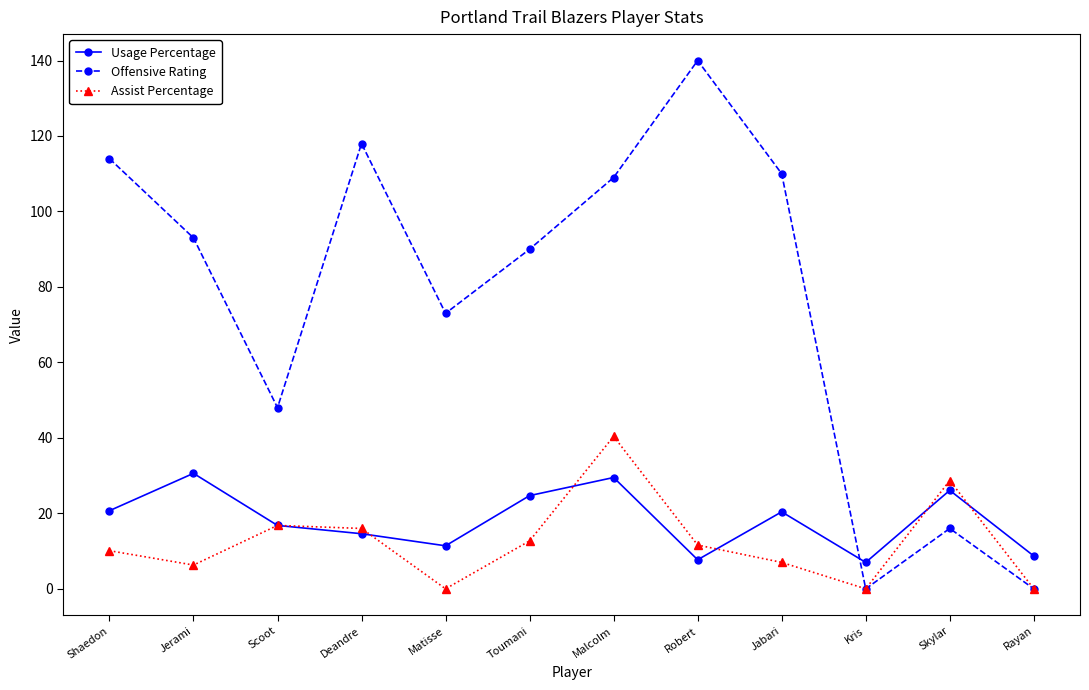

Between Jerami and Scoot, which series saw the biggest shift?

Offensive Rating